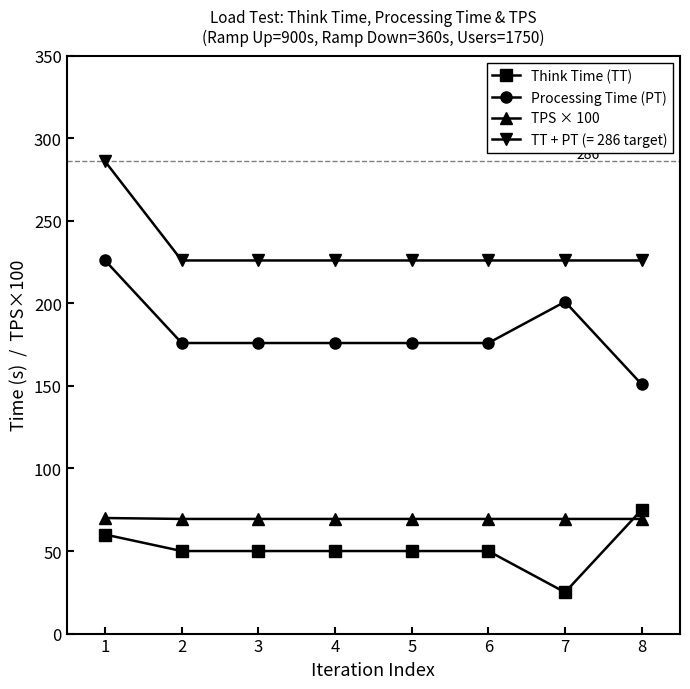

How many lines are shown in the chart?

4